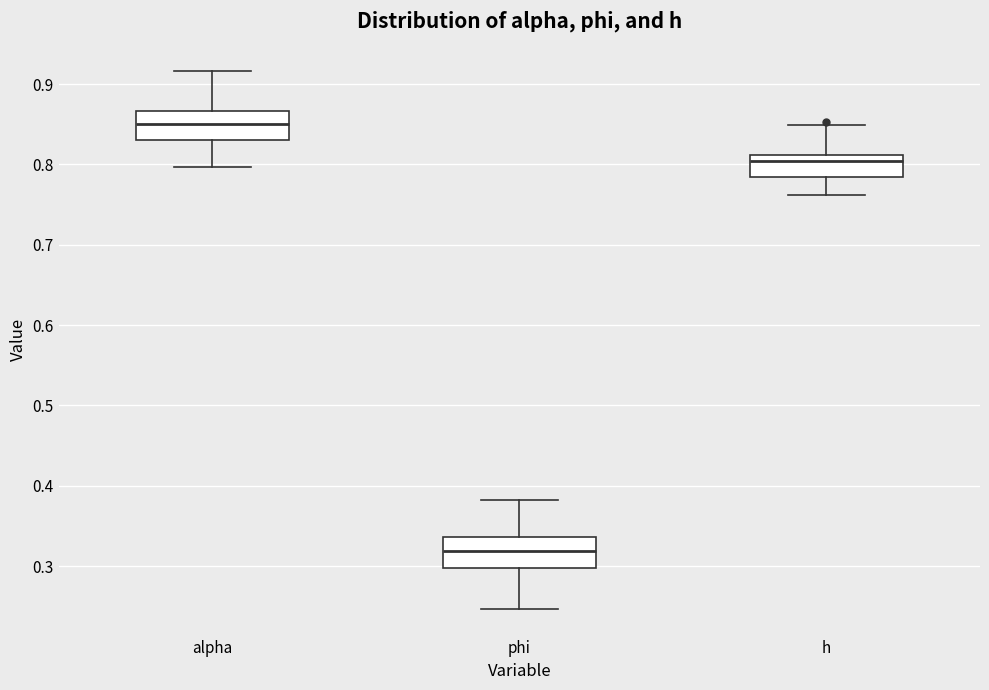

Reading left to right, read every box against the y-axis: the position of its median line, the range the box covers, and the ends of its whiskers. The values are not printed on the chart, so give them approximately, as read against the axis.

alpha: median 0.85, box 0.83 to 0.87, whiskers 0.80 to 0.92
phi: median 0.32, box 0.30 to 0.34, whiskers 0.25 to 0.38
h: median 0.80, box 0.78 to 0.81, whiskers 0.76 to 0.85